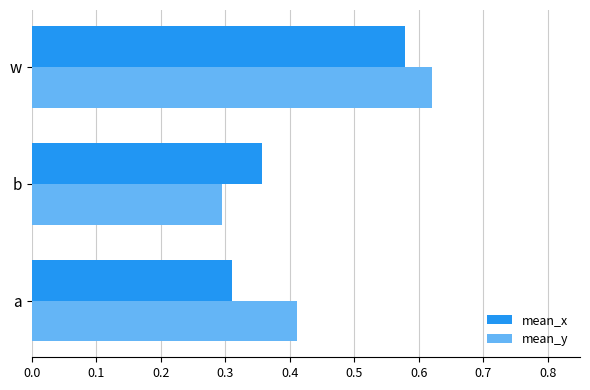

At how many categories does at least one series exceed 0?

3